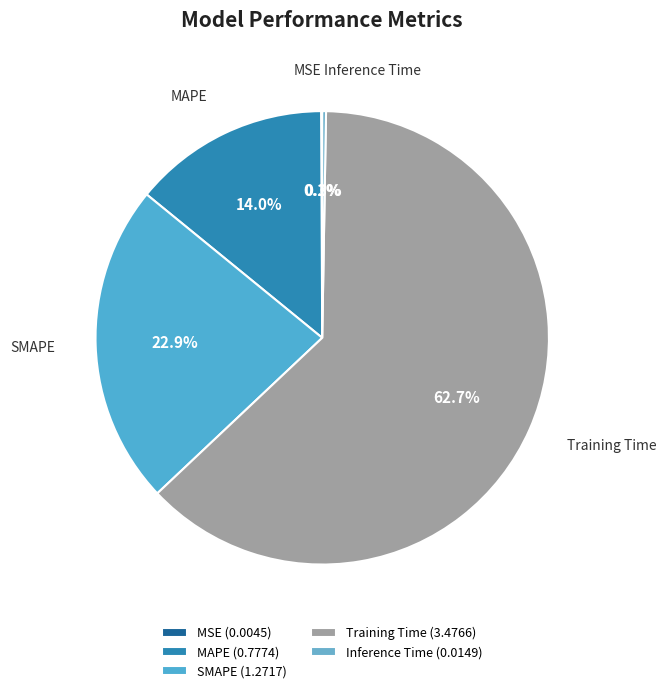

What is the ratio of the value at Training Time to the value at SMAPE?

2.7